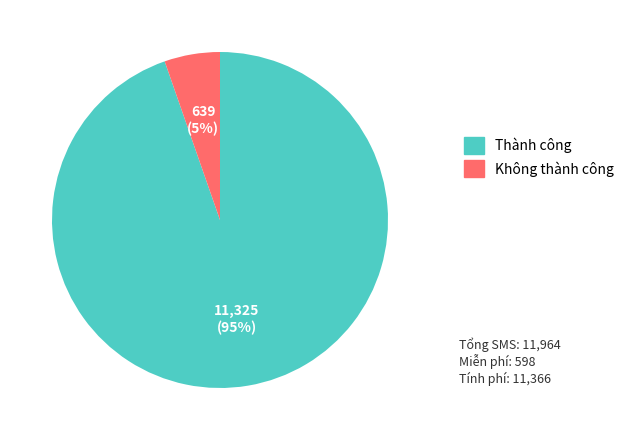

Is it true that Không thành công is 18% of the pie?

False